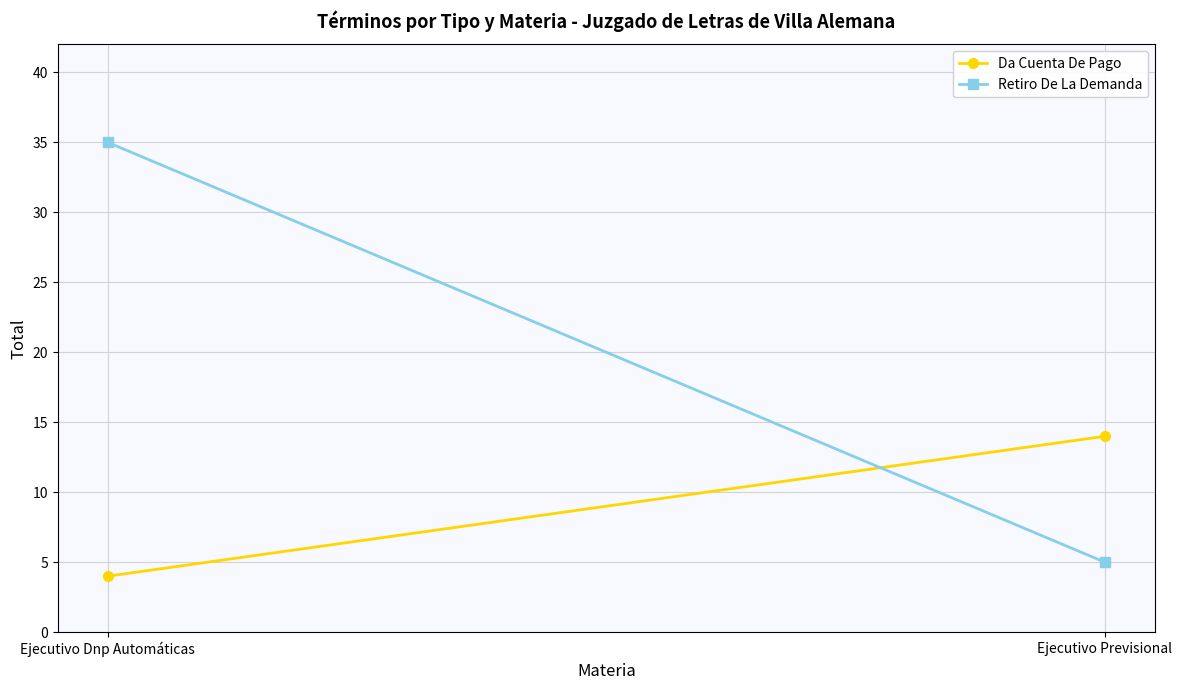

What is the highest value of the Da Cuenta De Pago series?

14